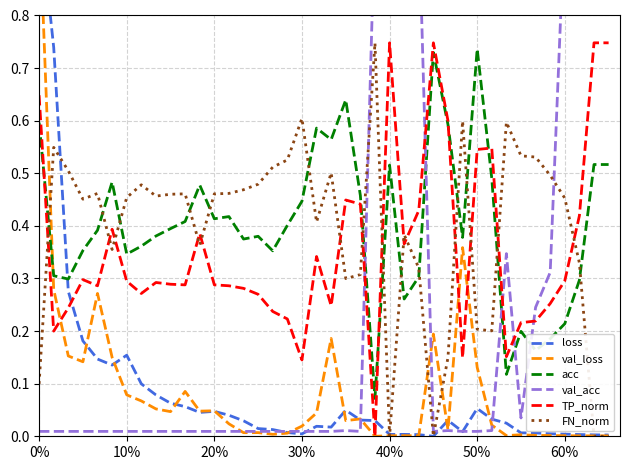

After their last crossing, which series has the higher values: TP_norm or FN_norm?

TP_norm